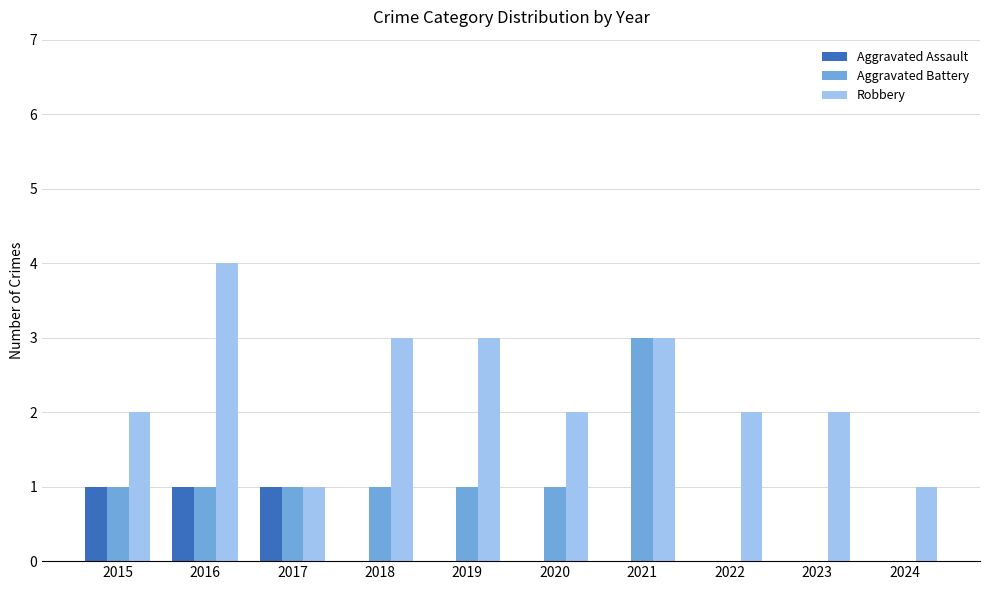

What is the total value across all series at 2023?

2